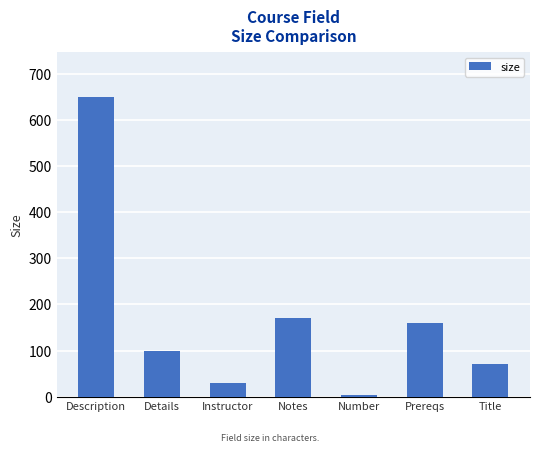

Reading right to left, transcribe all the data shown in this chart.

Title=70	Prereqs=160	Number=4	Notes=170	Instructor=30	Details=100	Description=650